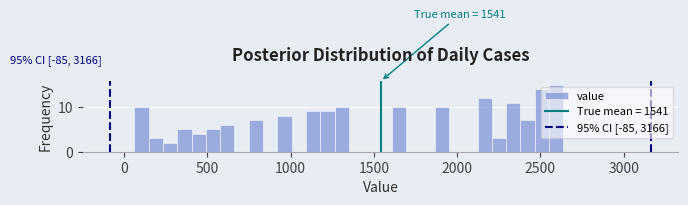

Read against the x-axis, roughly where is the centre of the tallest bar?

2600